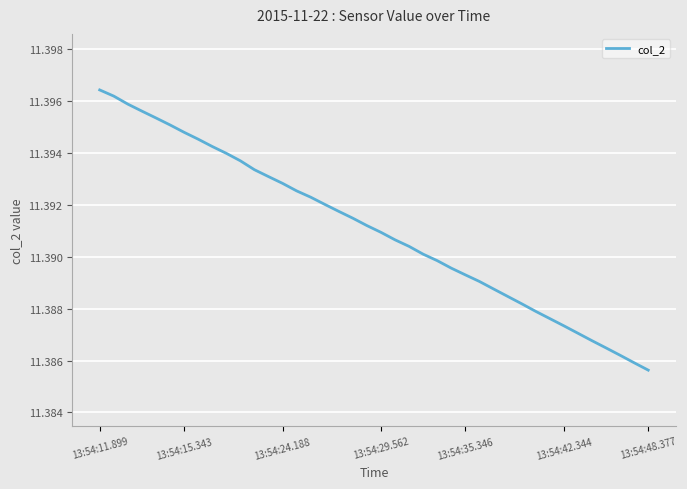

The value at 13:54:15.343 is 15.8. True or false?

False